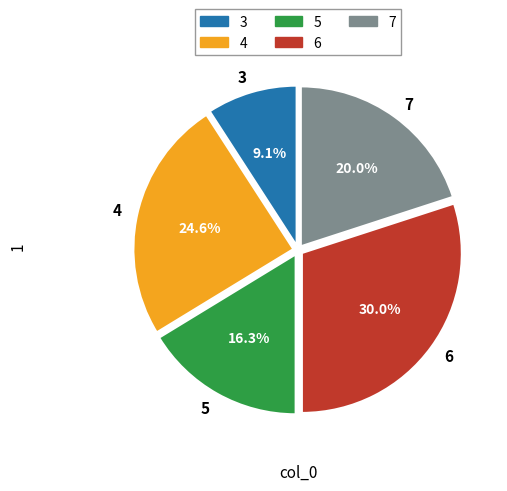

What percentage is the 4 slice, to the nearest percent?

25%